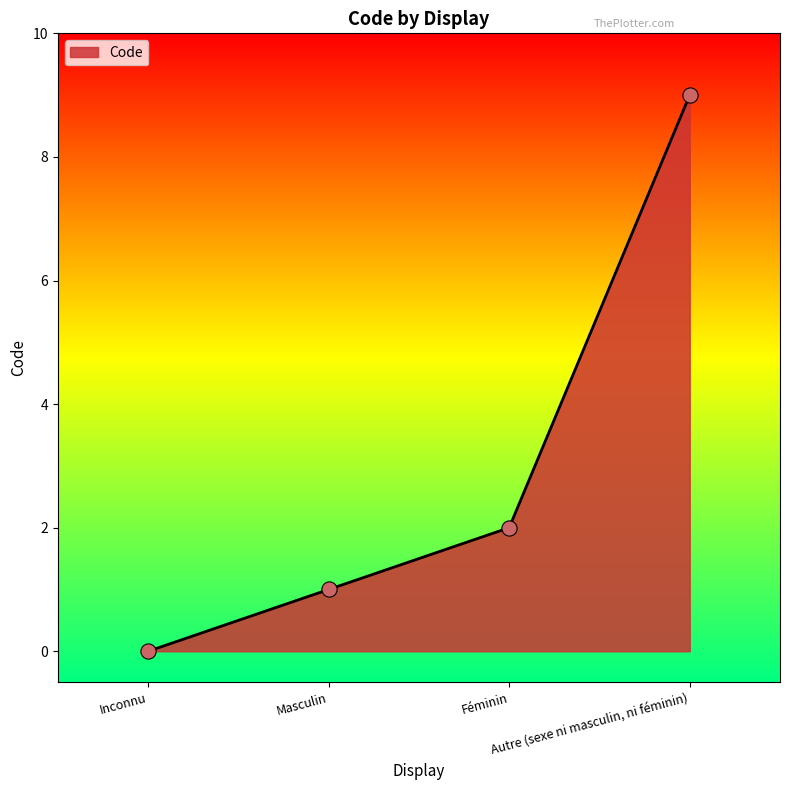

Which has a higher value, Autre (sexe ni masculin, ni féminin) or Inconnu?

Autre (sexe ni masculin, ni féminin)